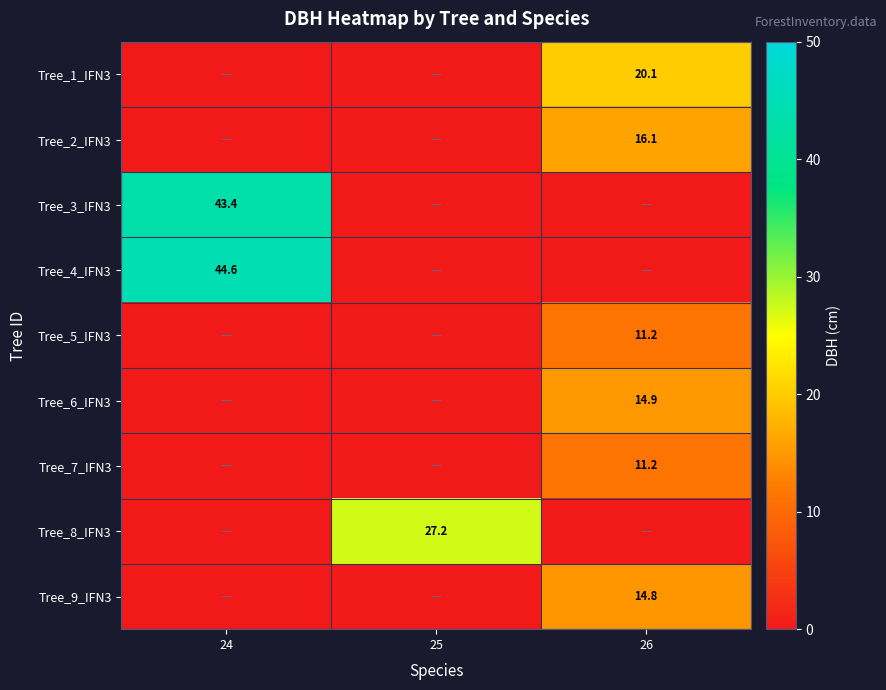

What is the average value of the Tree_8_IFN3 series?

9.1